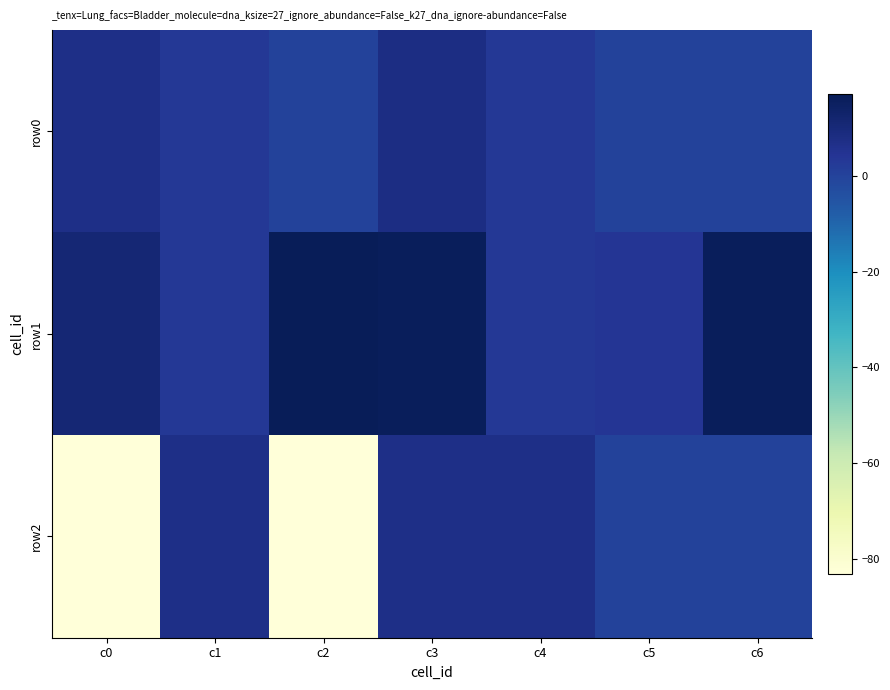

At which category is the sum across all series the highest?

c3